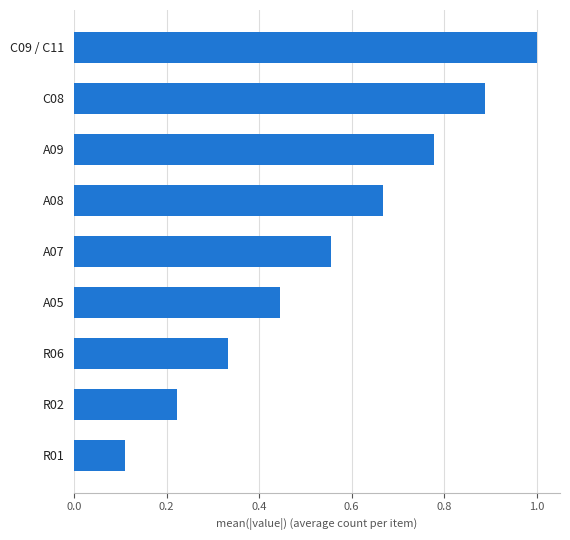

The chart shows a value of 0.2 at A09. True or false?

False